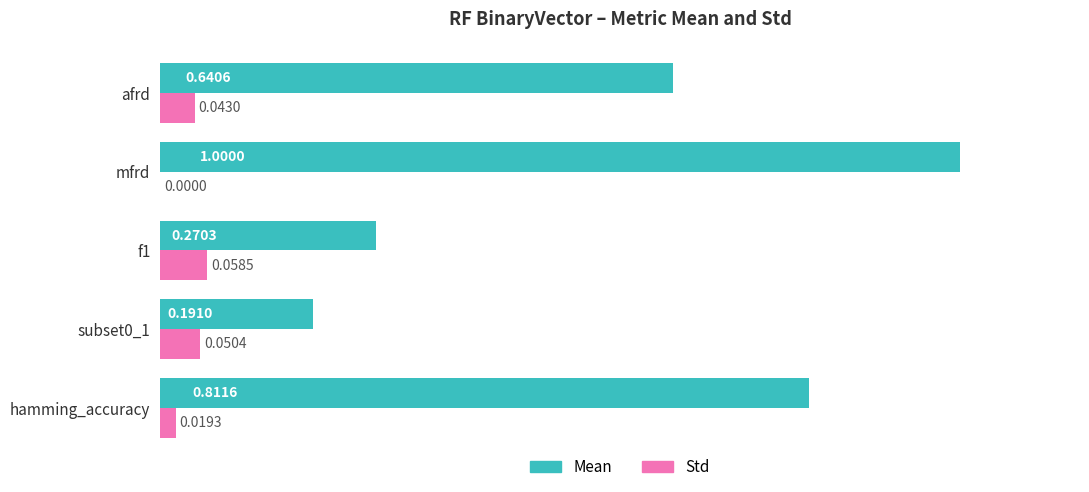

Which series has the largest total across all categories?

Mean